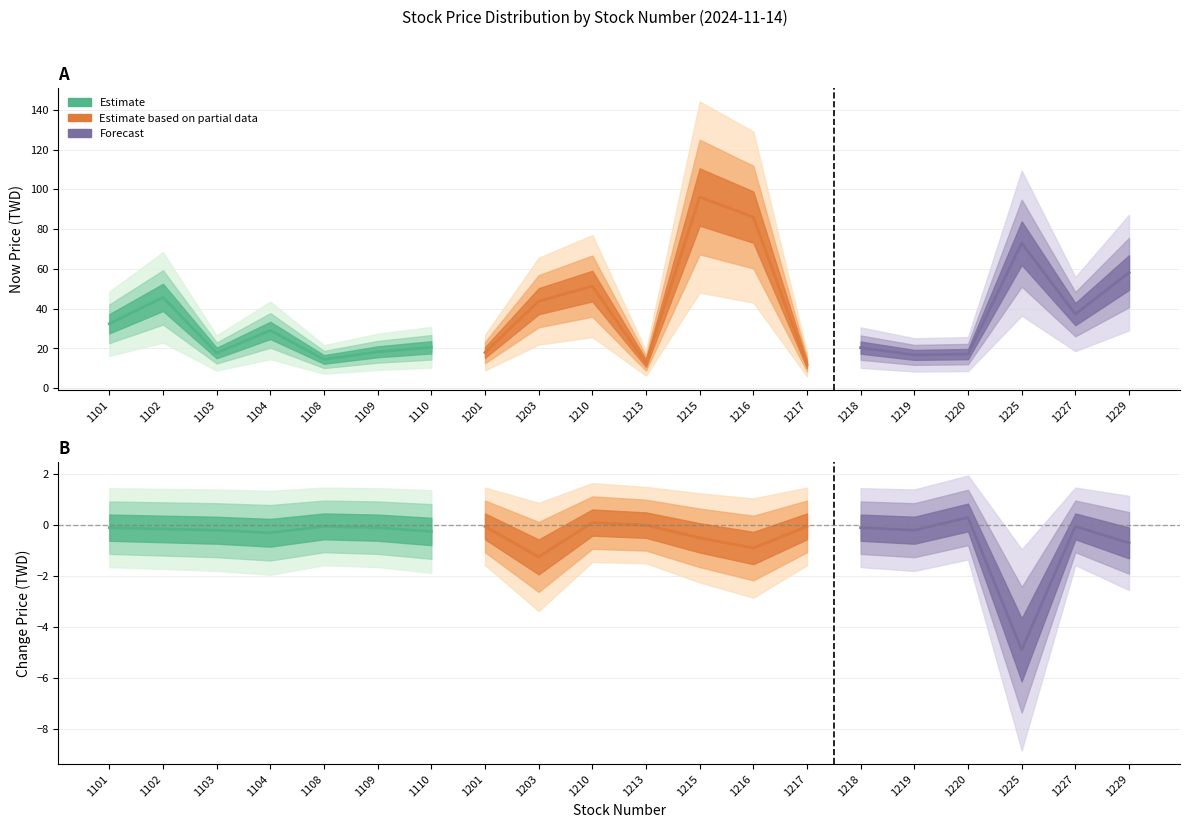

At which category does now_price reach its first local peak?

1102